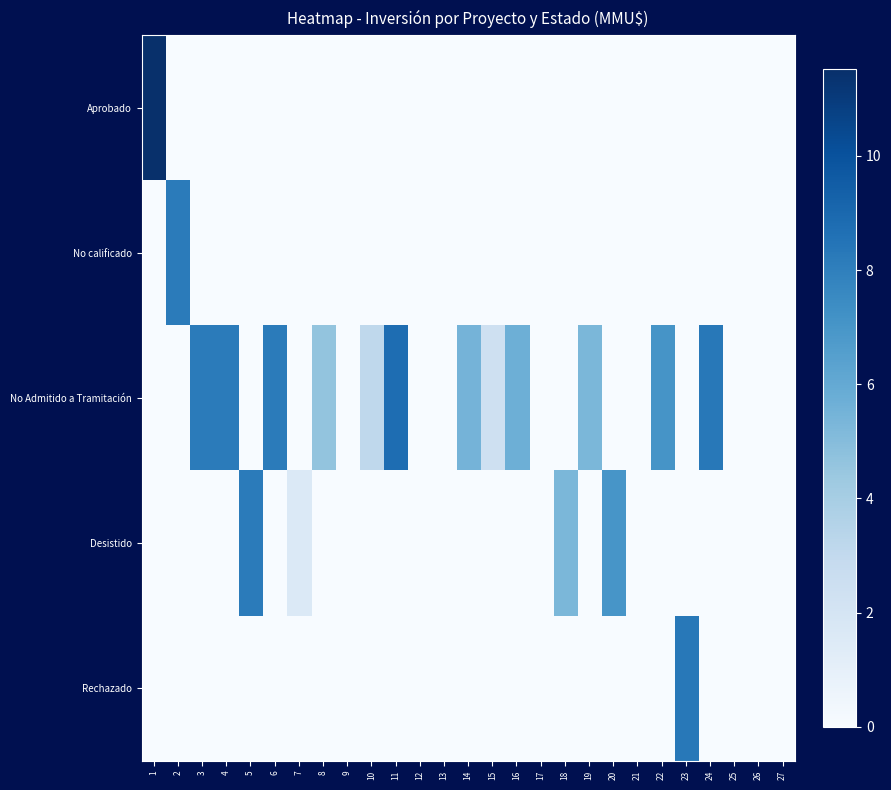

Count the number of categories in the chart.

27